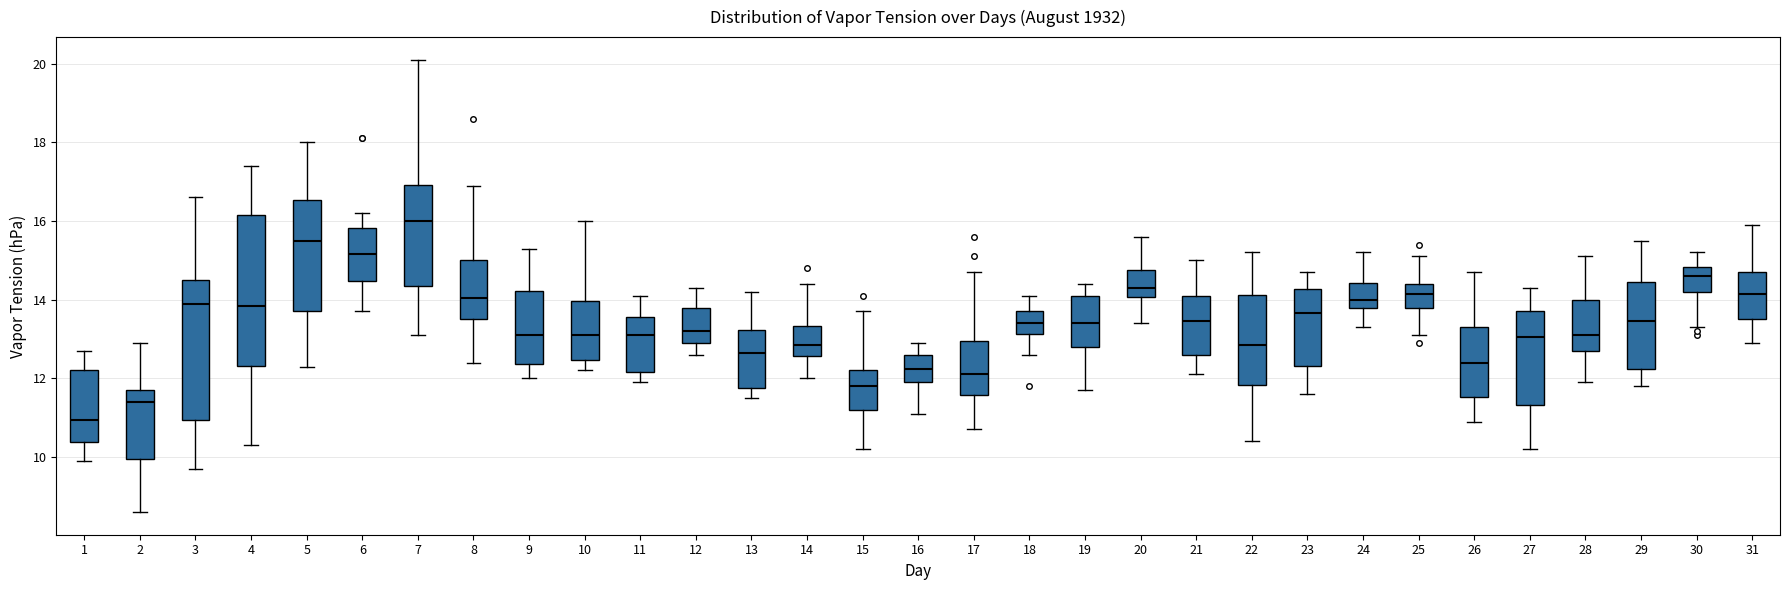

Where does the median line of the box at x = 30 sit on the y-axis? The values are not printed on the chart, so give them approximately, as read against the axis.

14.6